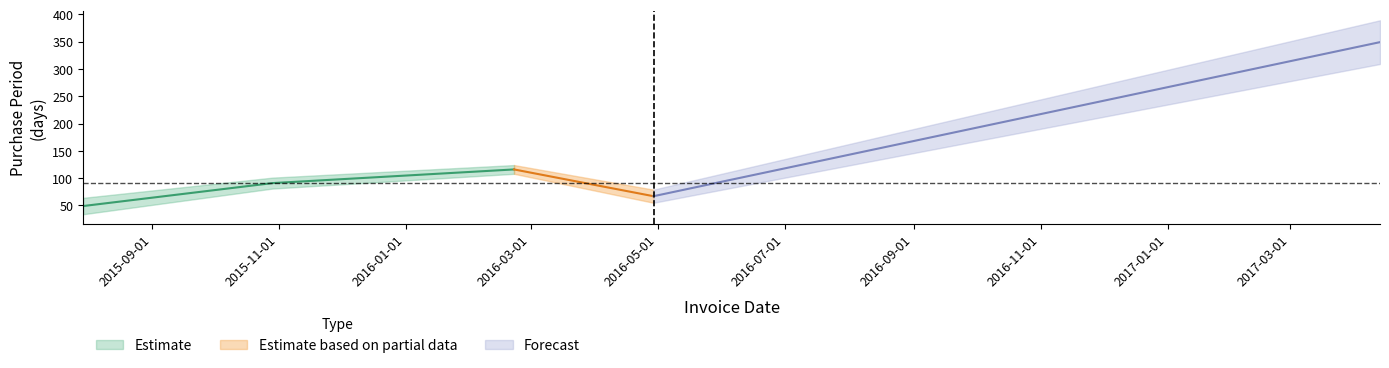

What is the change in value from 2015-07-30 to 2016-04-29?

+18